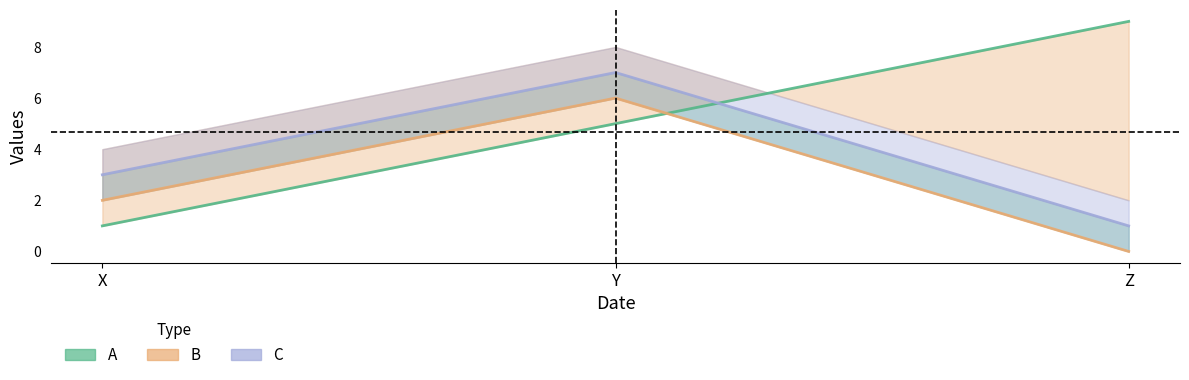

List the series in order of their overall mean, highest first.

A, C, B